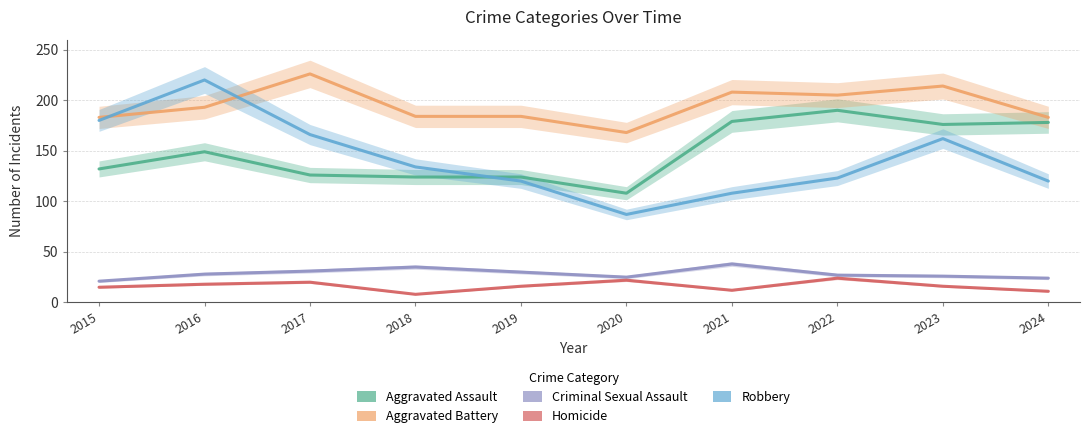

What is the average value of the Robbery series?

142